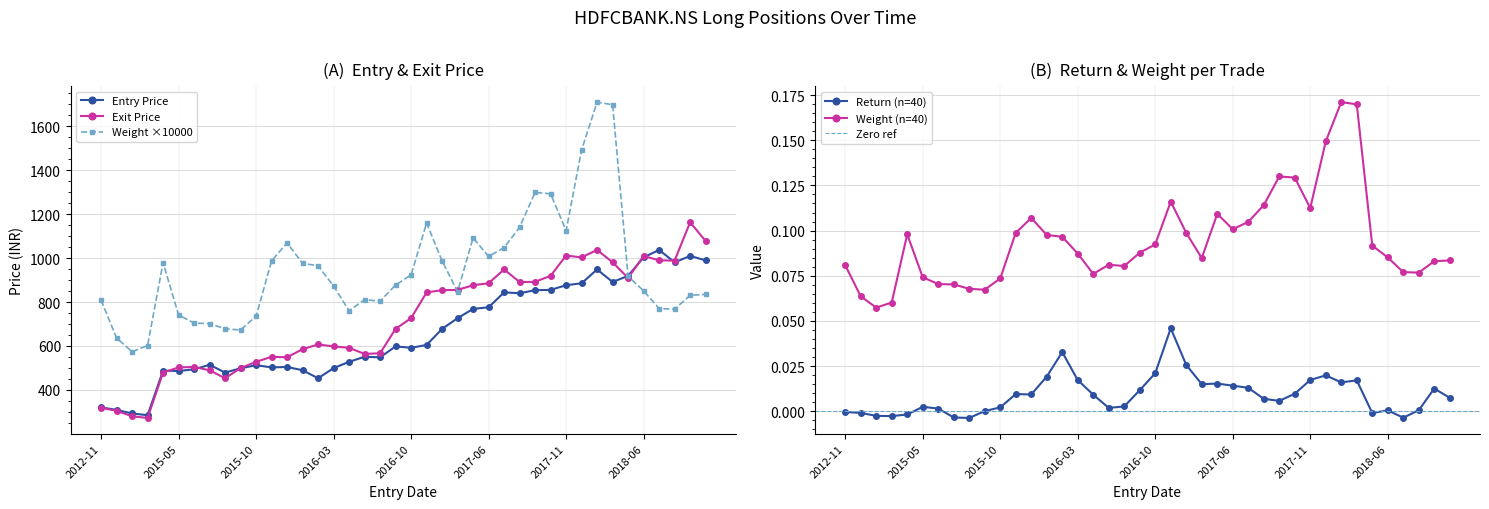

How many values in the Weight series exceed 877?

20